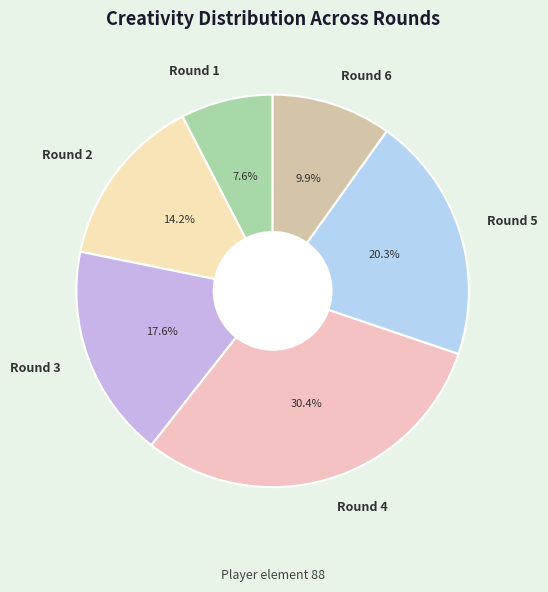

True or false: Round 1 accounts for 8% of the total.

True